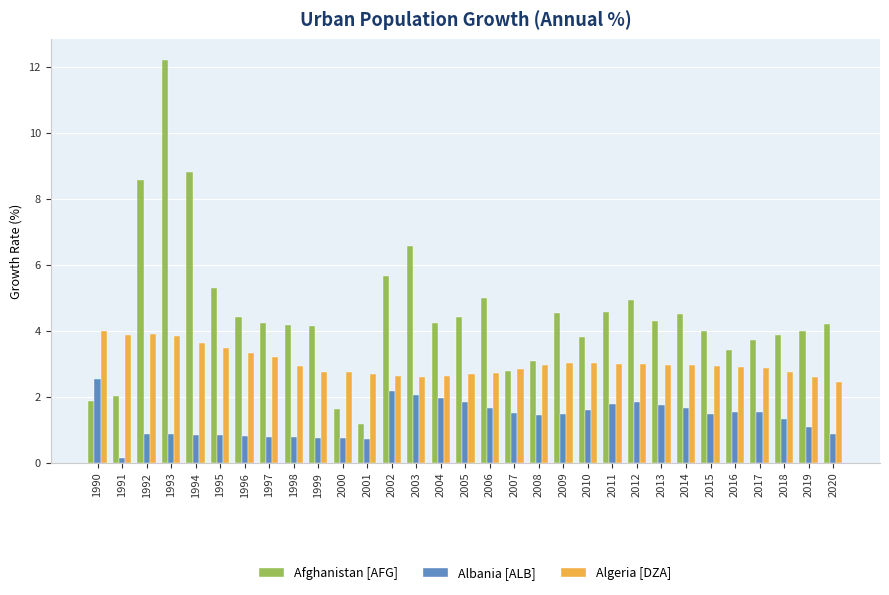

What is the total value across all series at 2020?

7.5